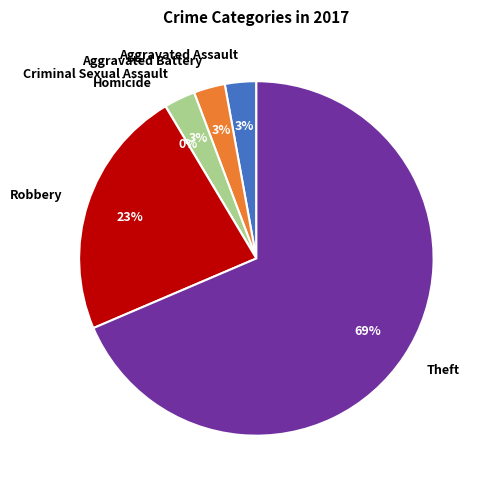

What percentage is the Aggravated Assault slice, to the nearest percent?

3%